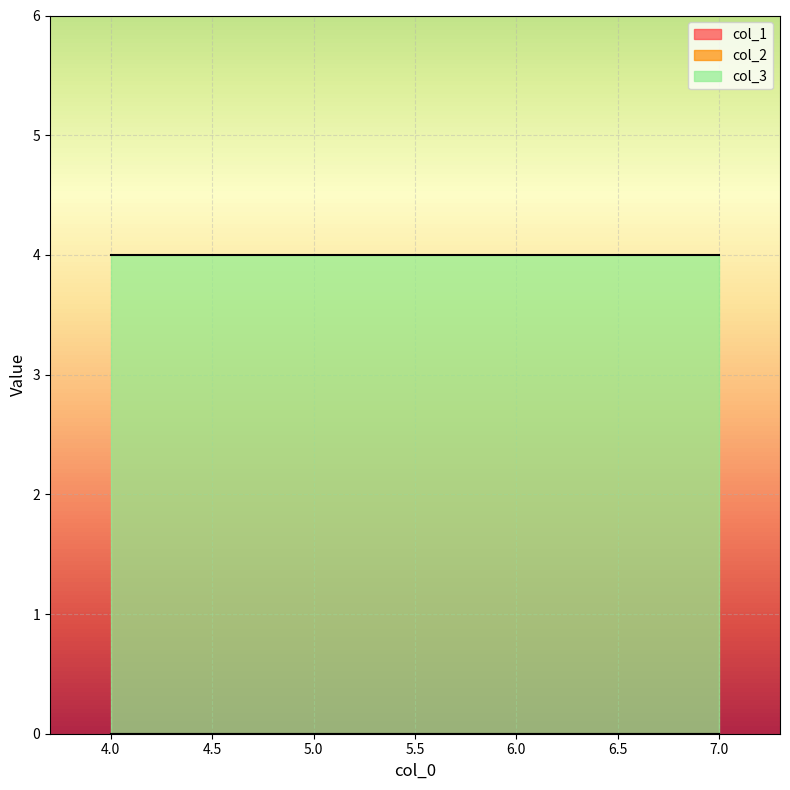

How many data points does each series have?

4